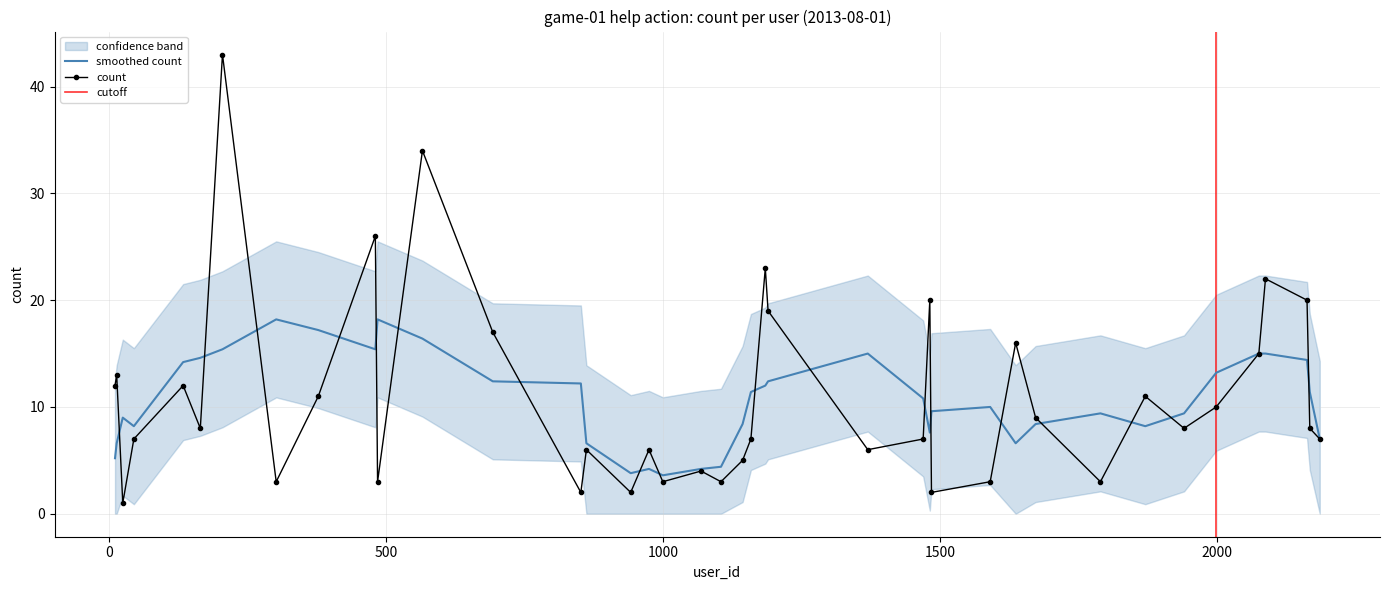

What is the maximum value for count?

43.0